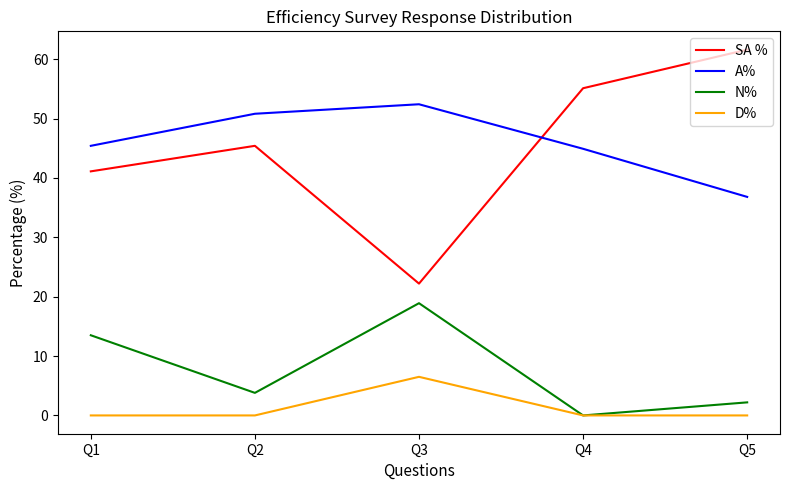

Between which two adjacent categories do SA % and A% first intersect?

Q3 and Q4